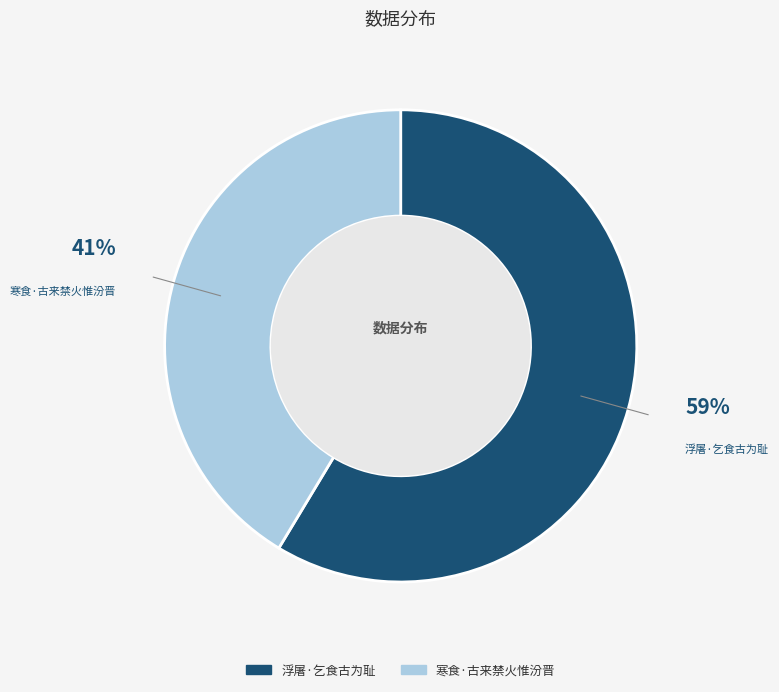

The 寒食·古来禁火惟汾晋 slice represents 41% of the pie. True or false?

True